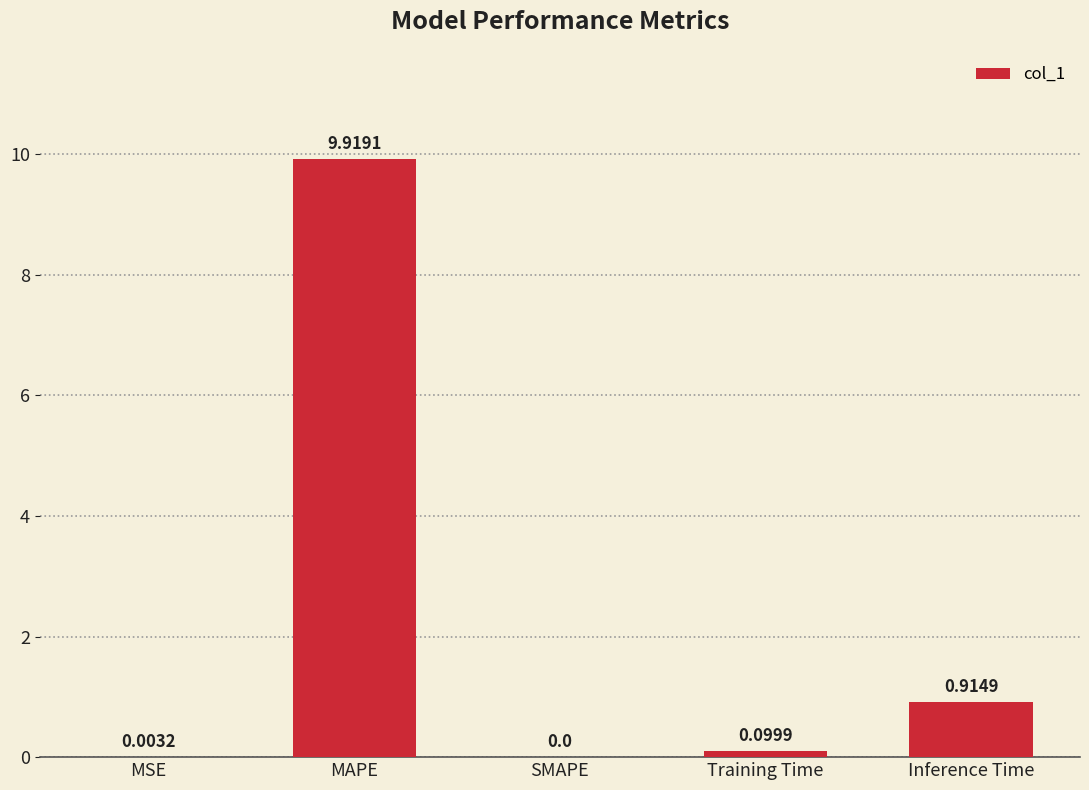

The chart shows a value of 0.0 at SMAPE. True or false?

True